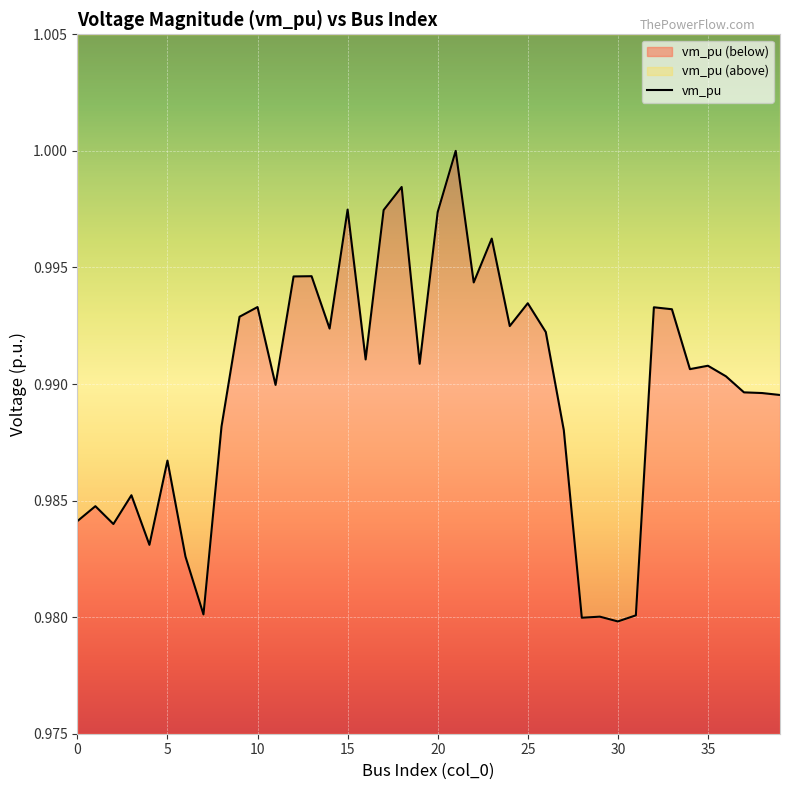

What is the sum of all values?

39.6